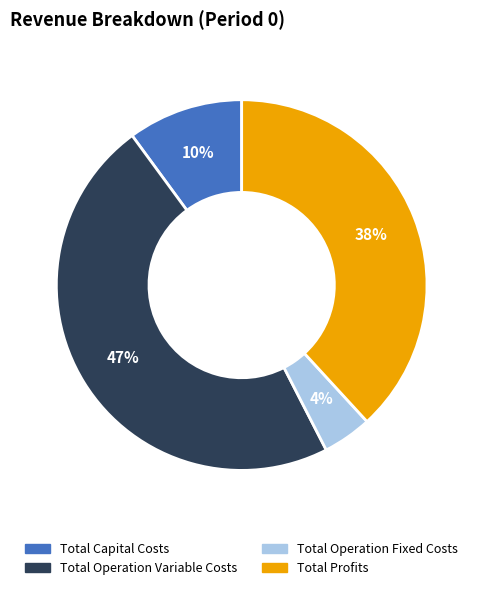

What is the largest slice in the pie chart?

Total Operation Variable Costs